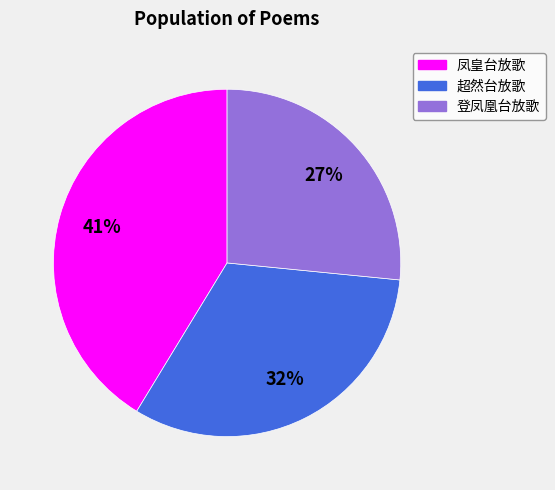

Combined, do 凤皇台放歌 and 登凤凰台放歌 account for over 50%?

Yes